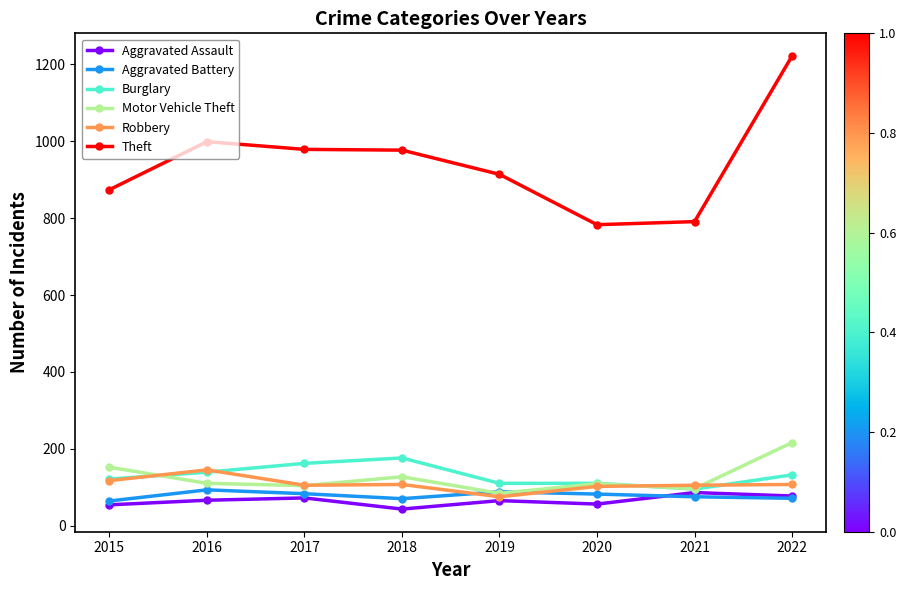

What is the value of the Burglary point at the 7th from the left?

95